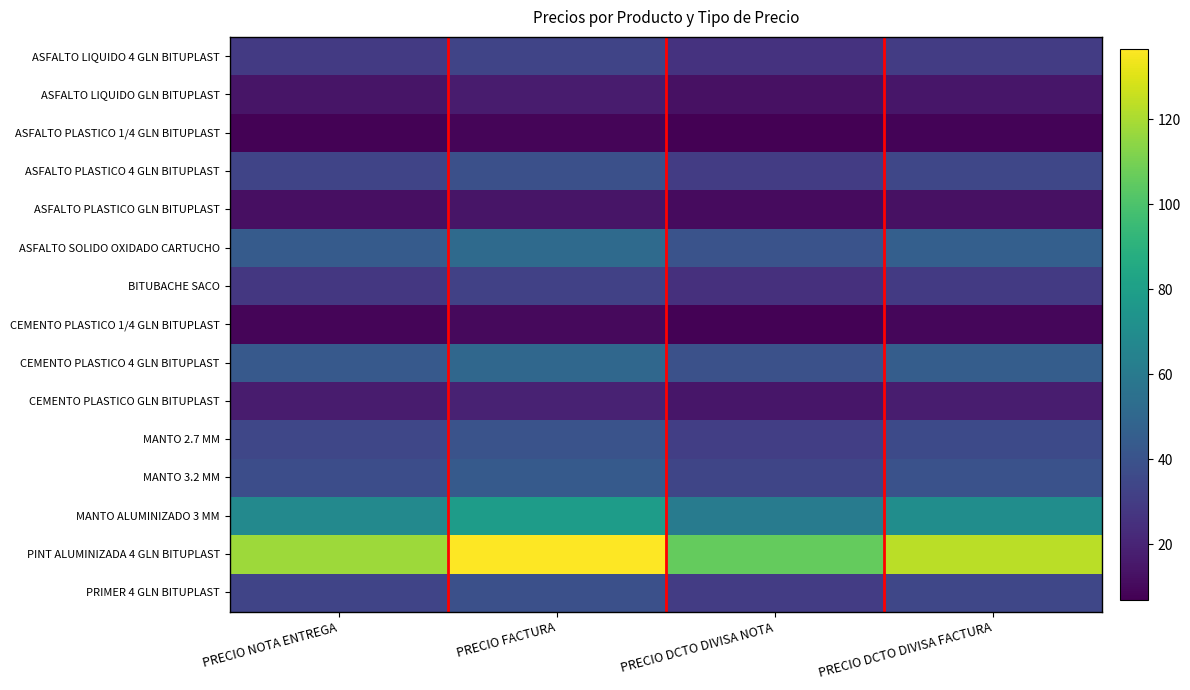

Between PRECIO DCTO DIVISA FACTURA and PRECIO NOTA ENTREGA, which is larger?

PRECIO DCTO DIVISA FACTURA